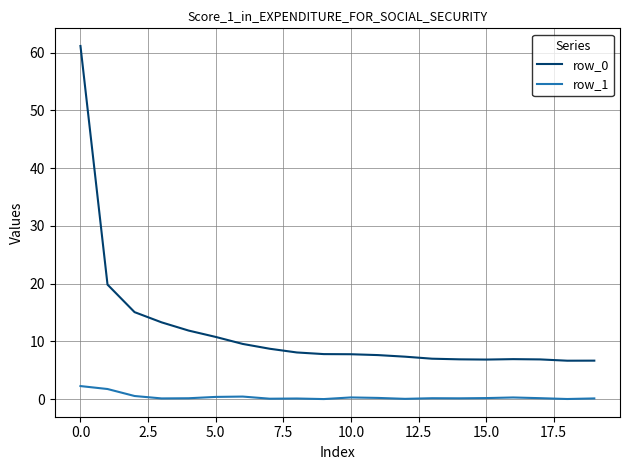

What is the average value of the row_1 series?

0.4